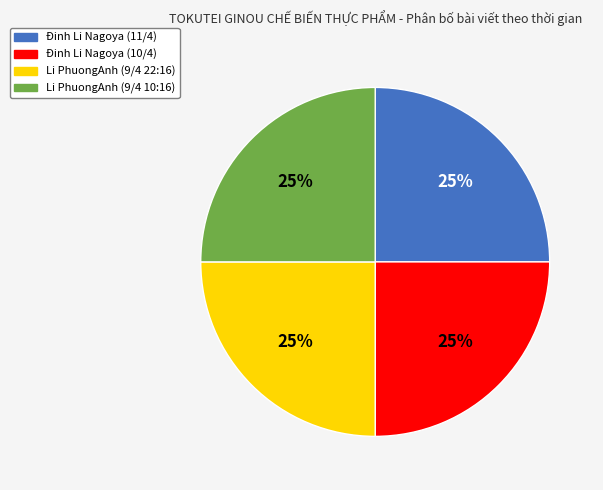

Approximately how many times larger is the value at Li PhuongAnh (9/4 22:16) compared to Li PhuongAnh (9/4 10:16)?

1.0